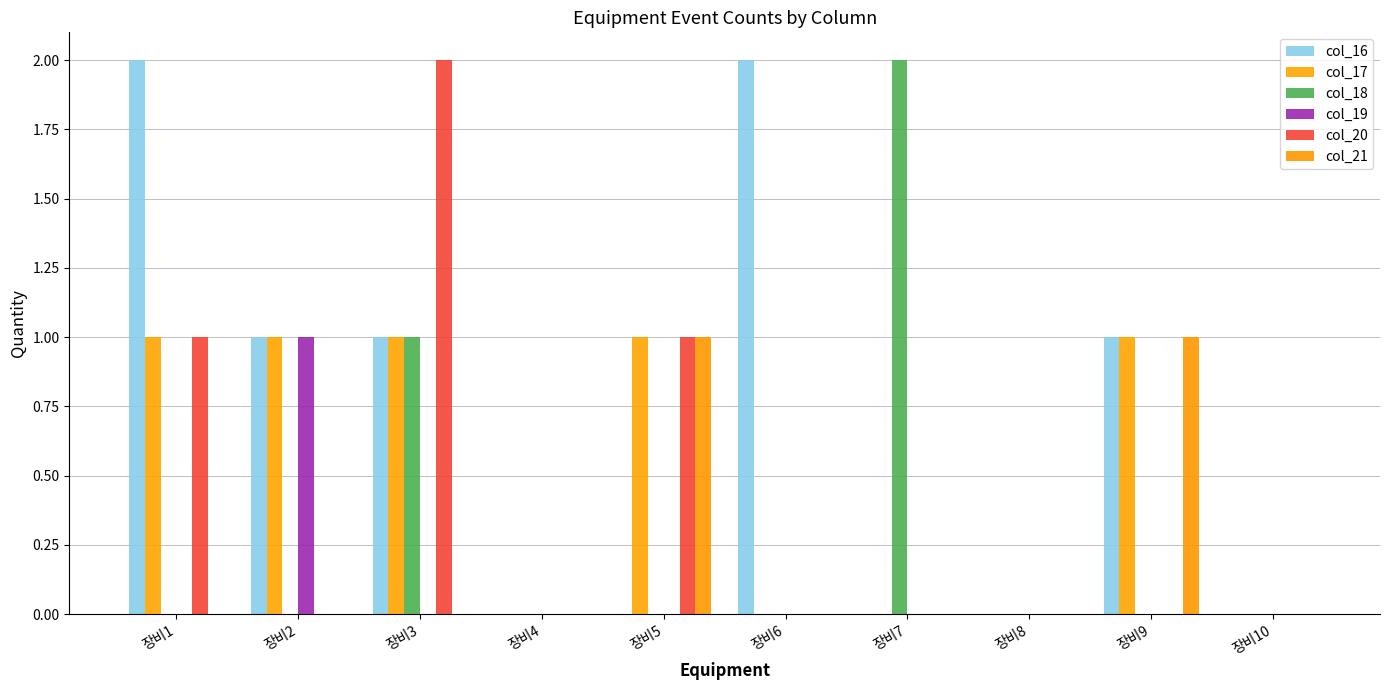

Reading right to left, extract all data points from this chart.

col_16: 0	1	0	0	2	0	0	1	1	2
col_17: 0	1	0	0	0	1	0	1	1	1
col_18: 0	0	0	2	0	0	0	1	0	0
col_19: 0	0	0	0	0	0	0	0	1	0
col_20: 0	0	0	0	0	1	0	2	0	1
col_21: 0	1	0	0	0	1	0	0	0	0